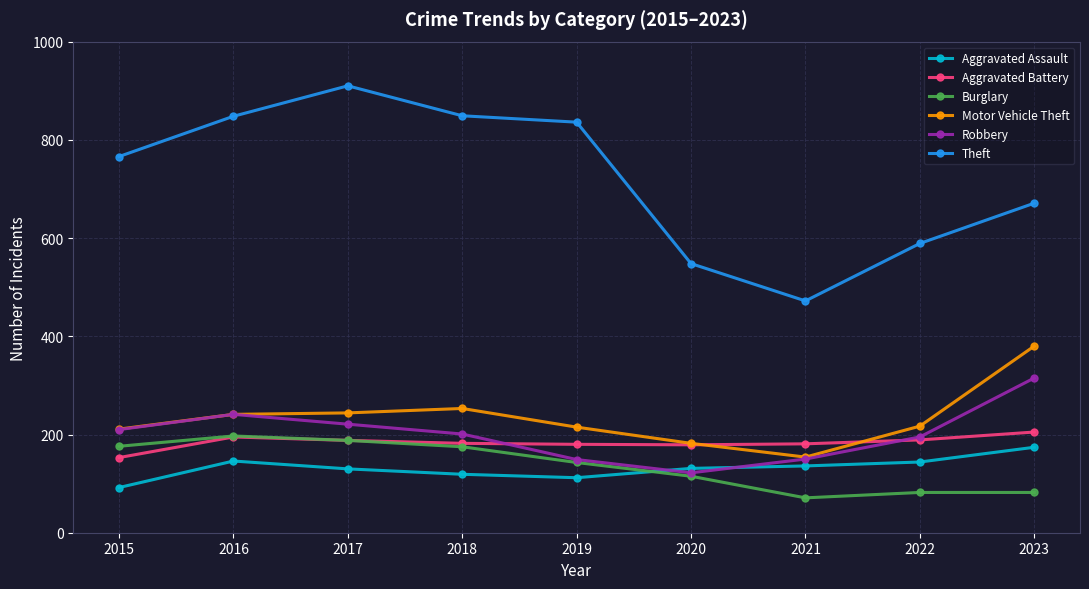

At which category does Robbery reach its first local peak?

2016